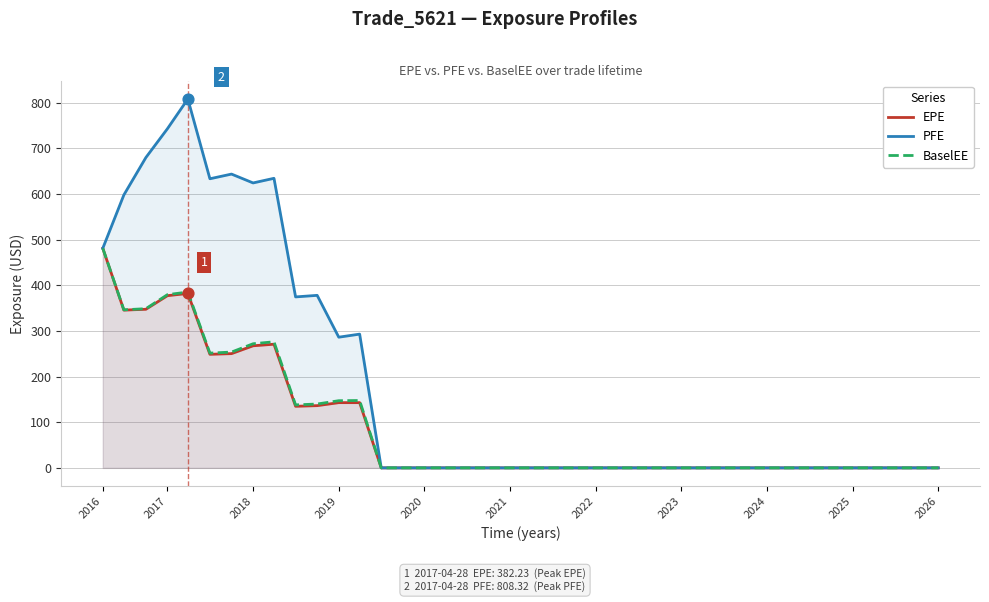

Which series reaches the maximum Y coordinate?

PFE